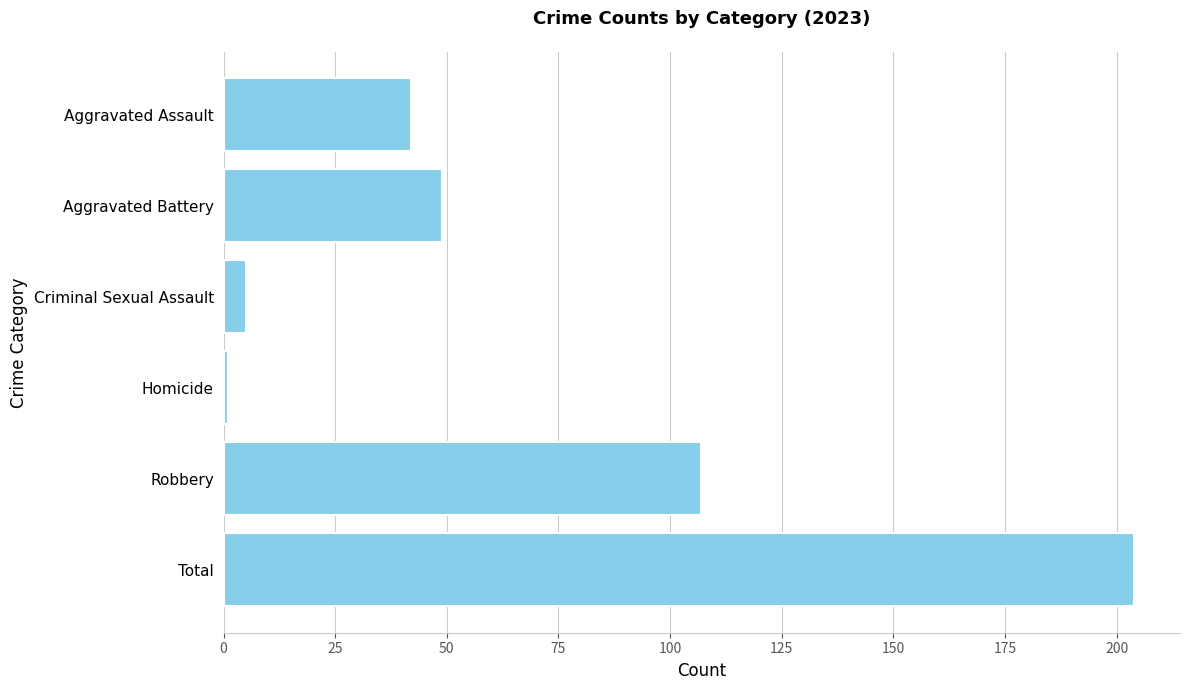

What is the label of the 1st bar from the top?

Aggravated Assault